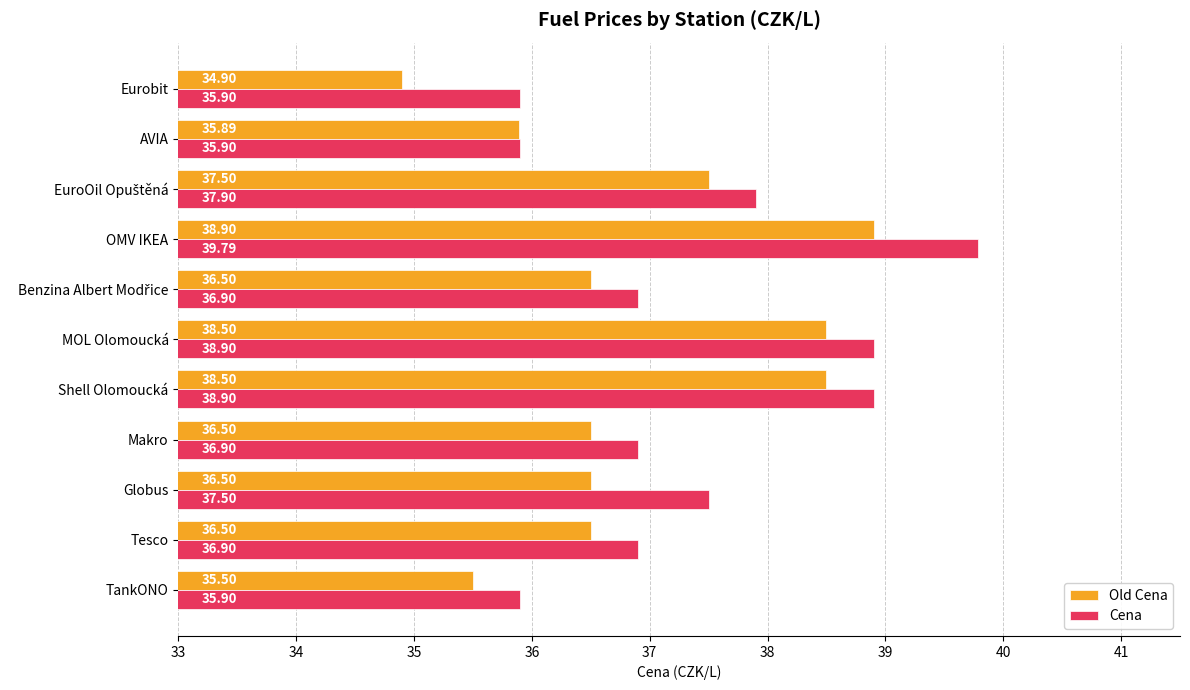

What is the difference between the maximum and minimum values in the Cena series?

3.9